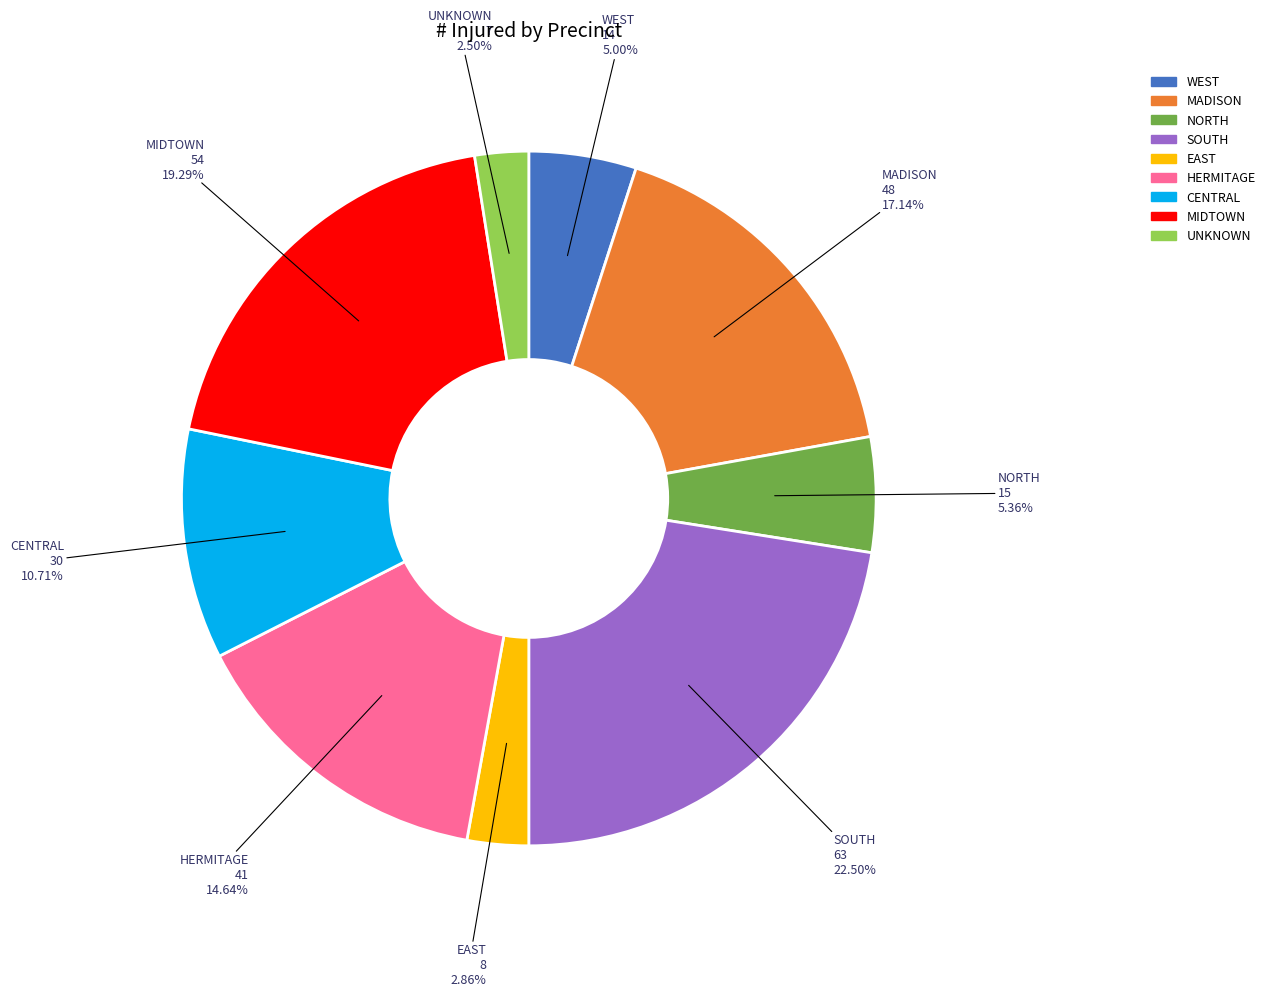

Which slice is the largest?

SOUTH